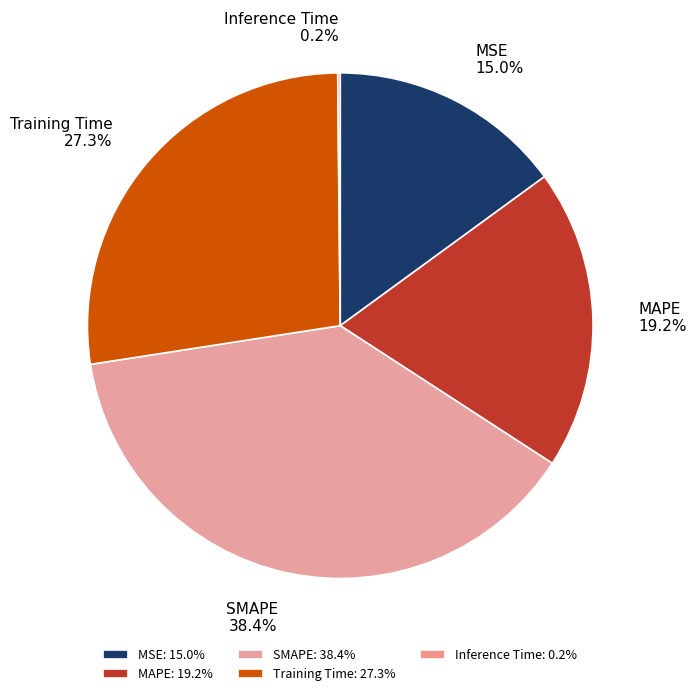

Approximately how many times larger is the value at MAPE compared to SMAPE?

0.5